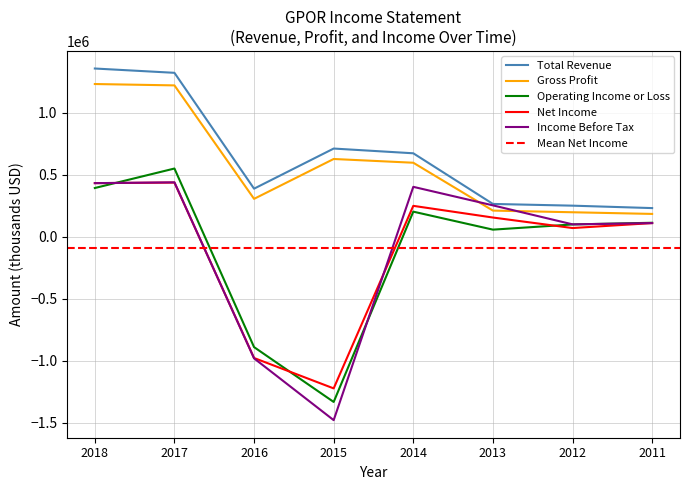

Reading left to right, list all the values displayed in this chart.

Total Revenue: 2018=1355000	2017=1320300	2016=385900	2015=709500	2014=671300	2013=262800	2012=248900	2011=229300
Gross Profit: 2018=1229900	2017=1218900	2016=303800	2015=625300	2014=595100	2013=209100	2012=195700	2011=182300
Operating Income or Loss: 2018=391200	2017=548400	2016=-891900	2015=-1334200	2014=200600	2013=55500	2012=97300	2011=111000
Net Income: 2018=430600	2017=435200	2016=-979700	2015=-1224900	2014=247400	2013=153200	2012=68400	2011=108400
Income Before Tax: 2018=430500	2017=437000	2016=-982600	2015=-1480900	2014=400700	2013=251300	2012=98200	2011=108300